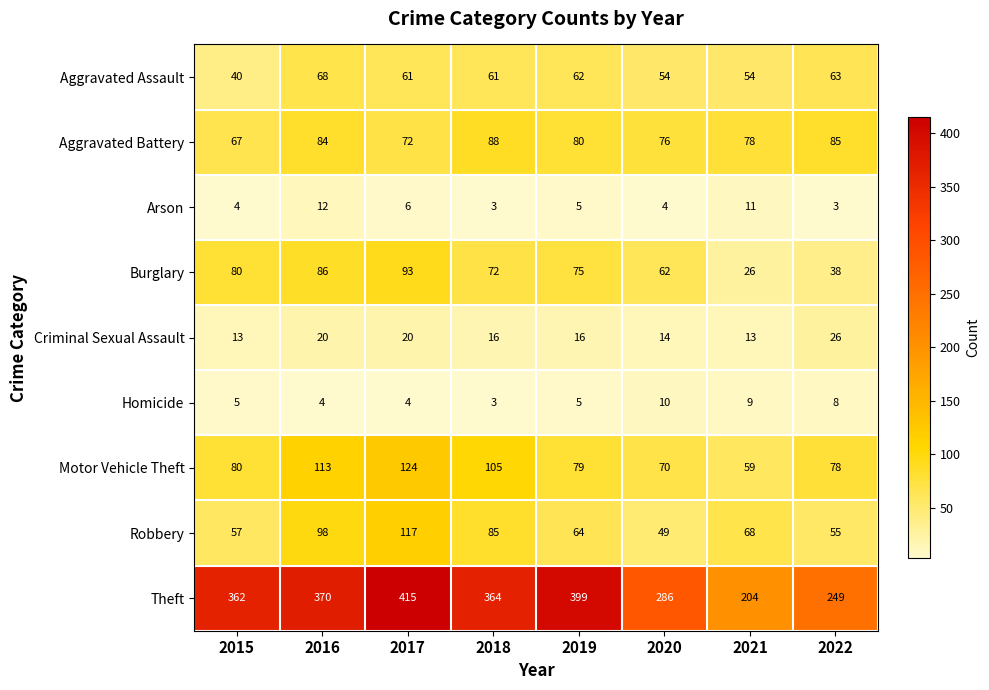

Where is Robbery nearest to the value 83?

2018